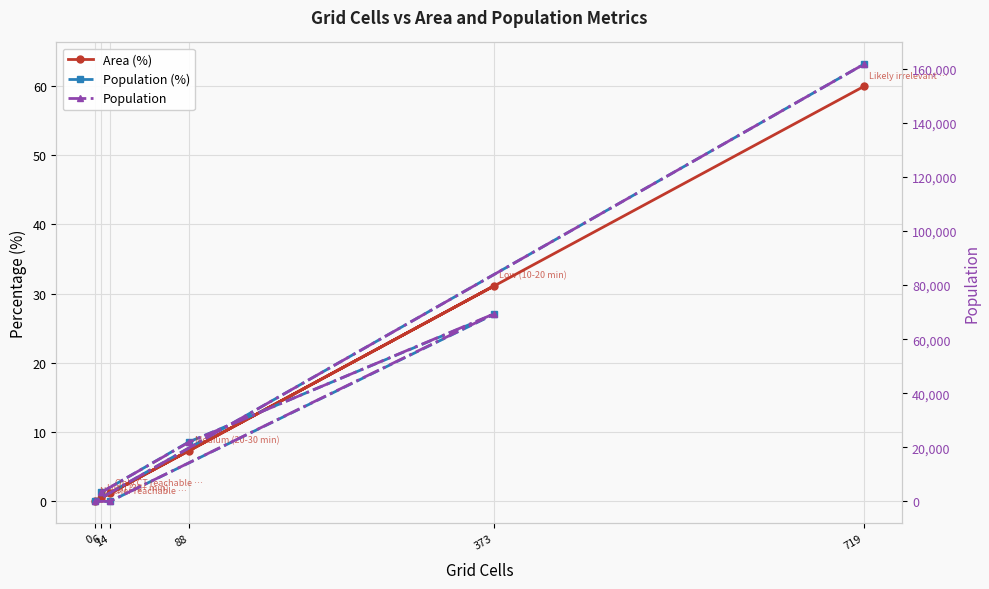

True or false: Population (%) and Population intersect in this chart.

False